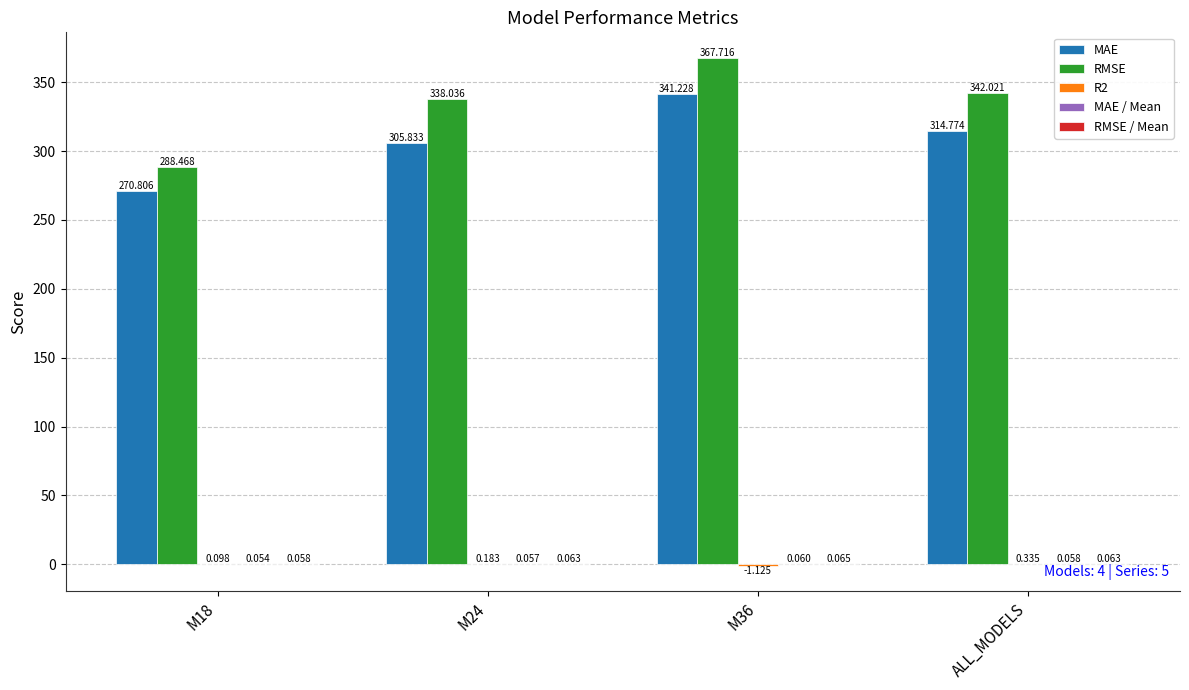

What is the sum of all RMSE values?

1336.2